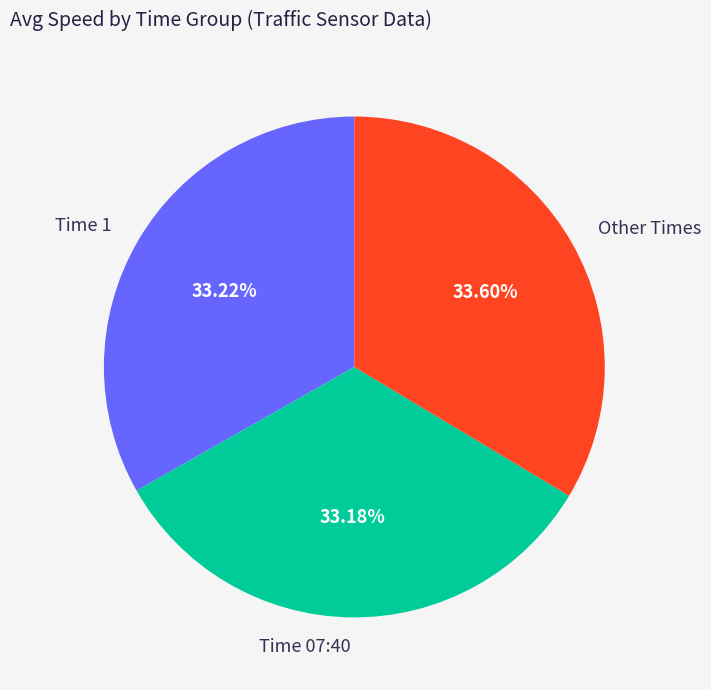

What is the ratio of the value at Time 07:40 to the value at Other Times?

1.0